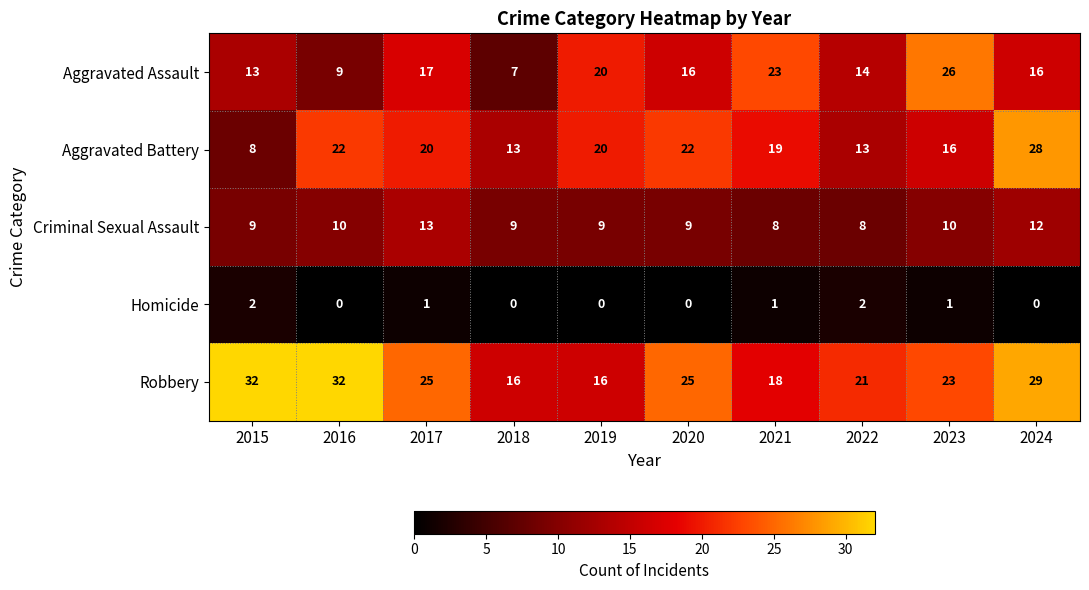

Is it true that Criminal Sexual Assault equals 9 at 2019?

True